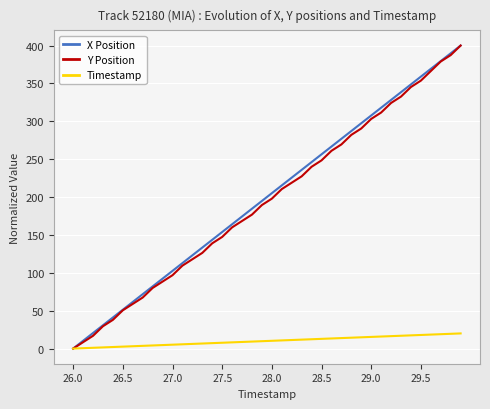

What is the maximum value for Y Position?

400.0